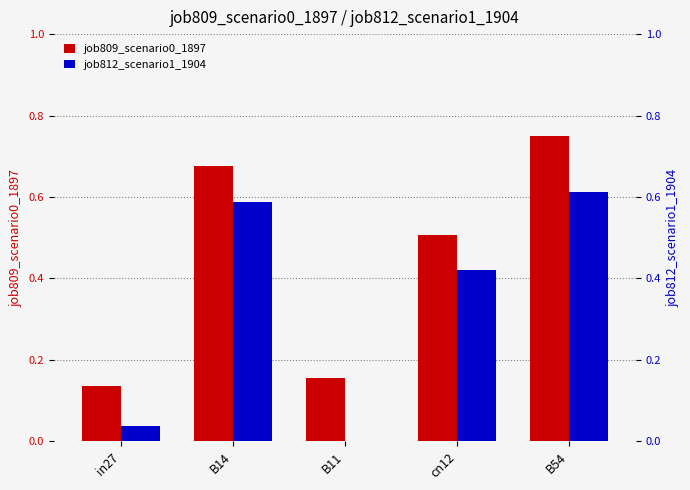

What is the label of the 3rd bar from the left?

B11